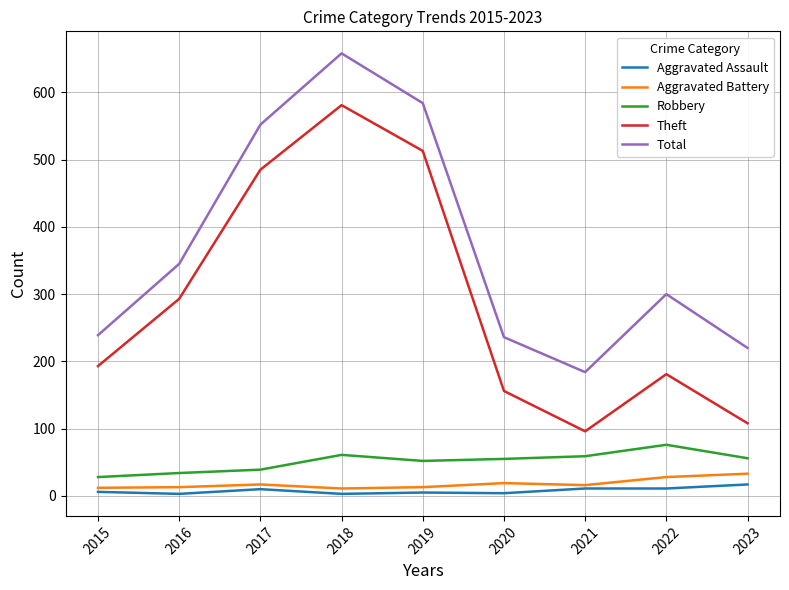

At how many categories does at least one series exceed 265?

5